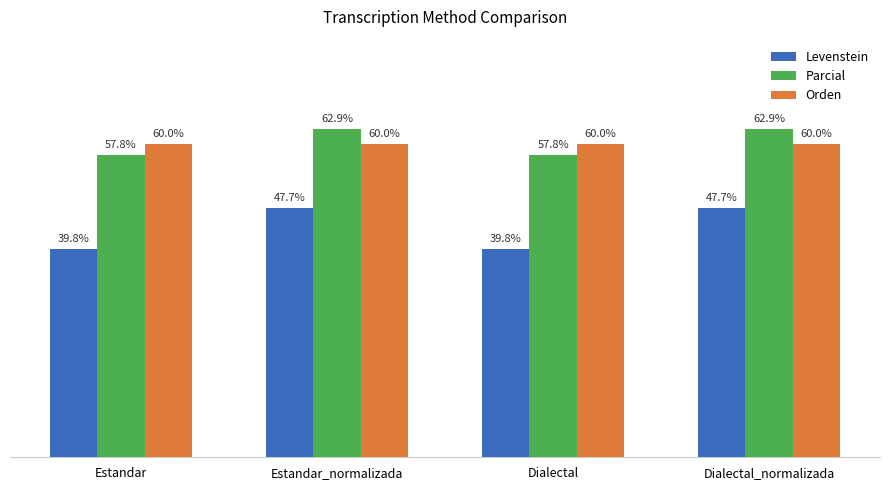

Which series has the largest total across all categories?

Parcial